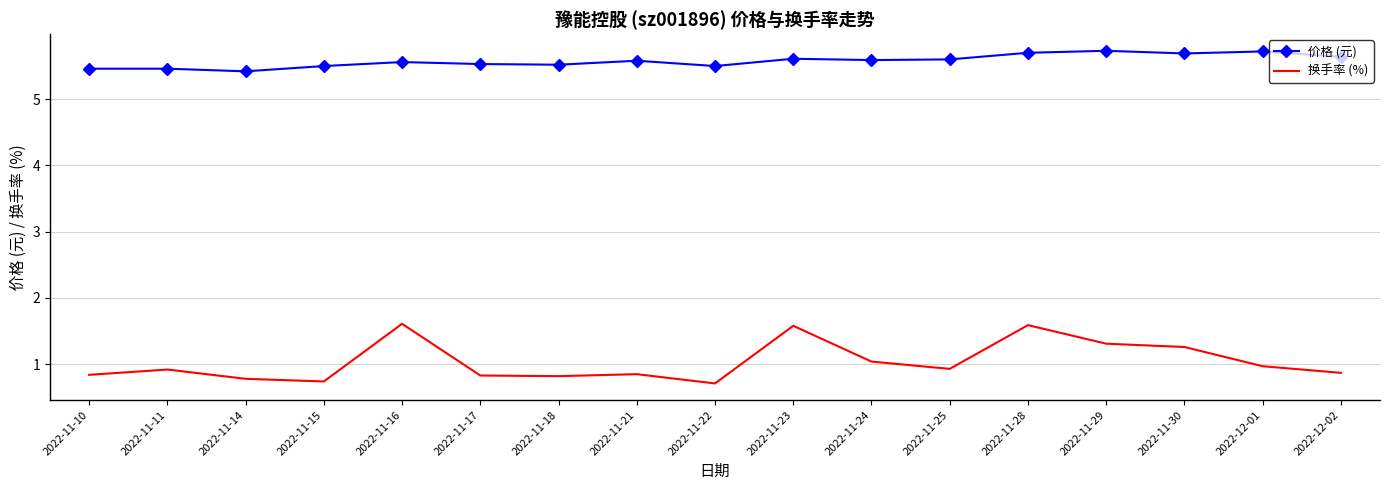

At 2022-11-11, list the series in order from smallest to largest.

换手率 (%), 价格 (元)